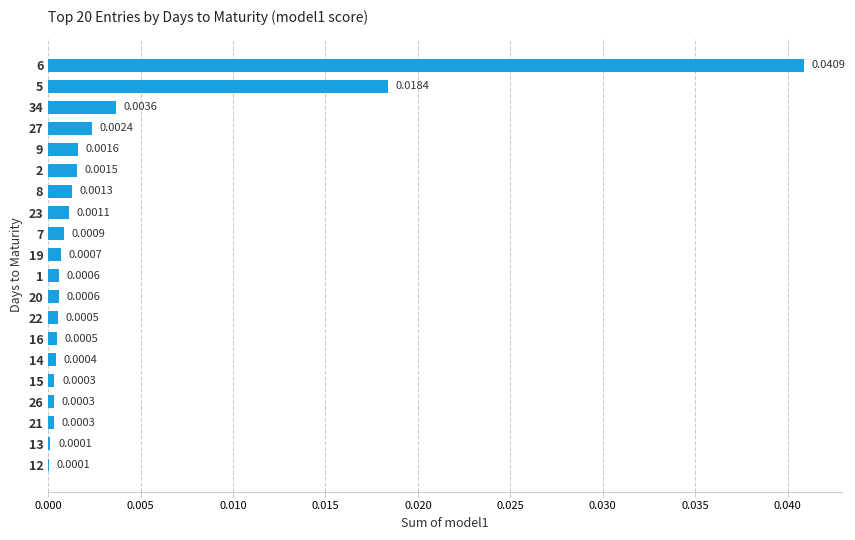

Which has a higher value, 5 or 19?

5